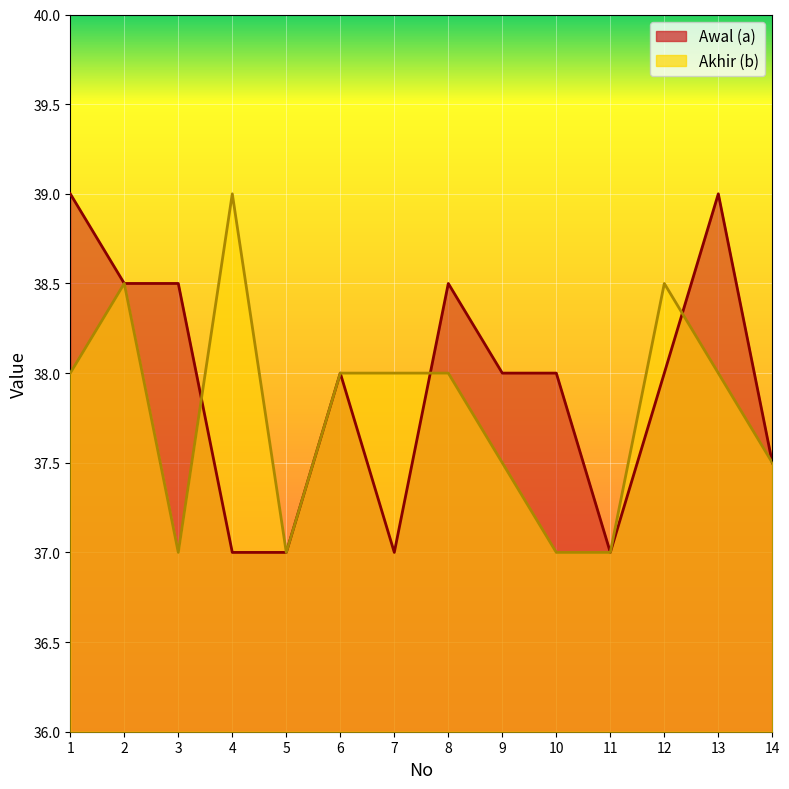

After their last crossing, which series has the higher values: Akhir (b) or Awal (a)?

Awal (a)